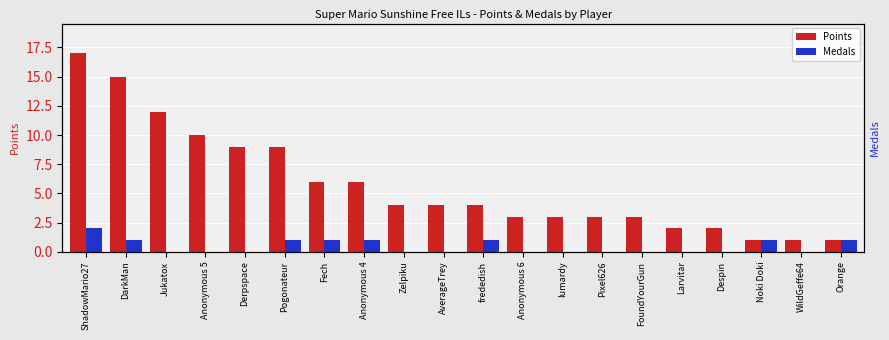

The Medals series shows 2 at ShadowMario27. True or false?

True